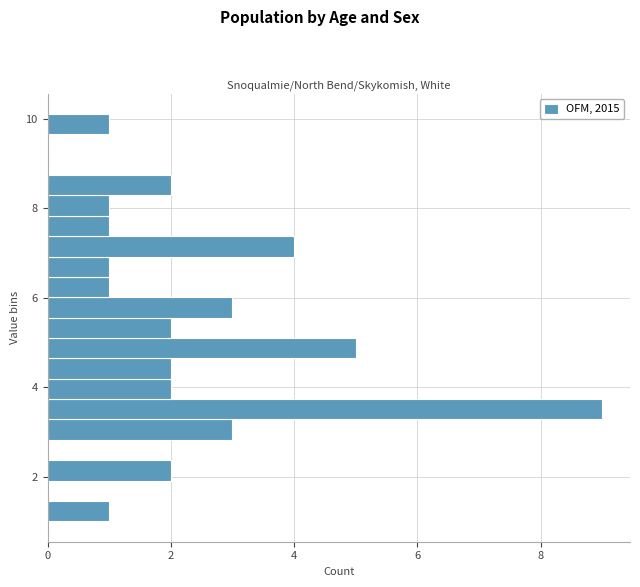

Read against the y-axis, roughly where is the centre of the longest bar?

3.6